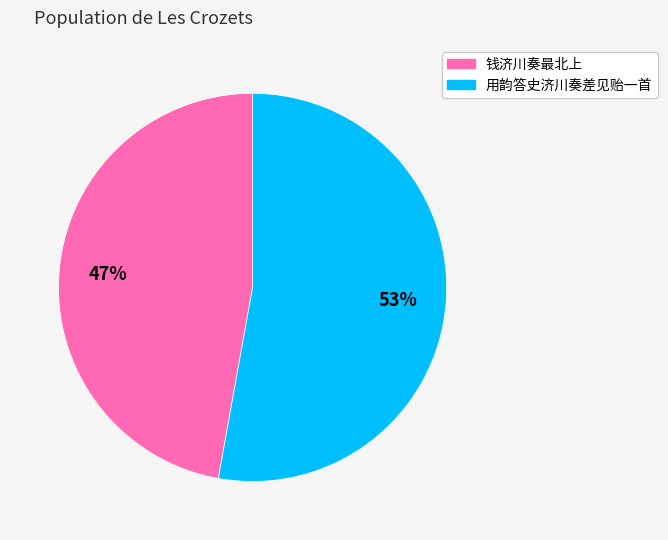

To the nearest percent, what is the difference between the largest and smallest slice percentages?

6%